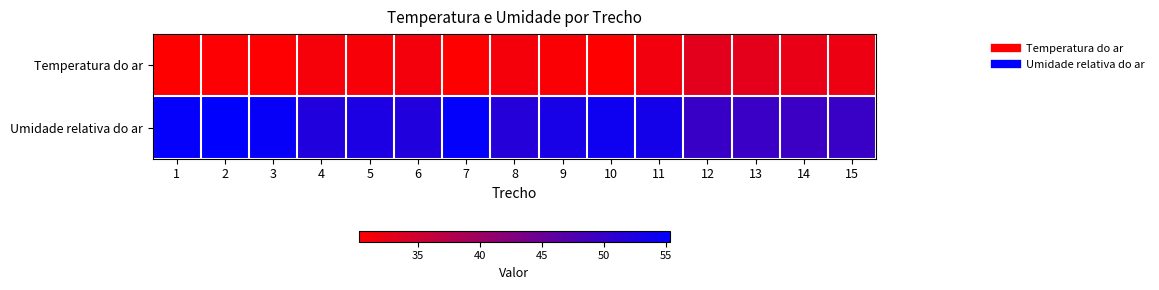

What is the total value across all series at 2?

86.0